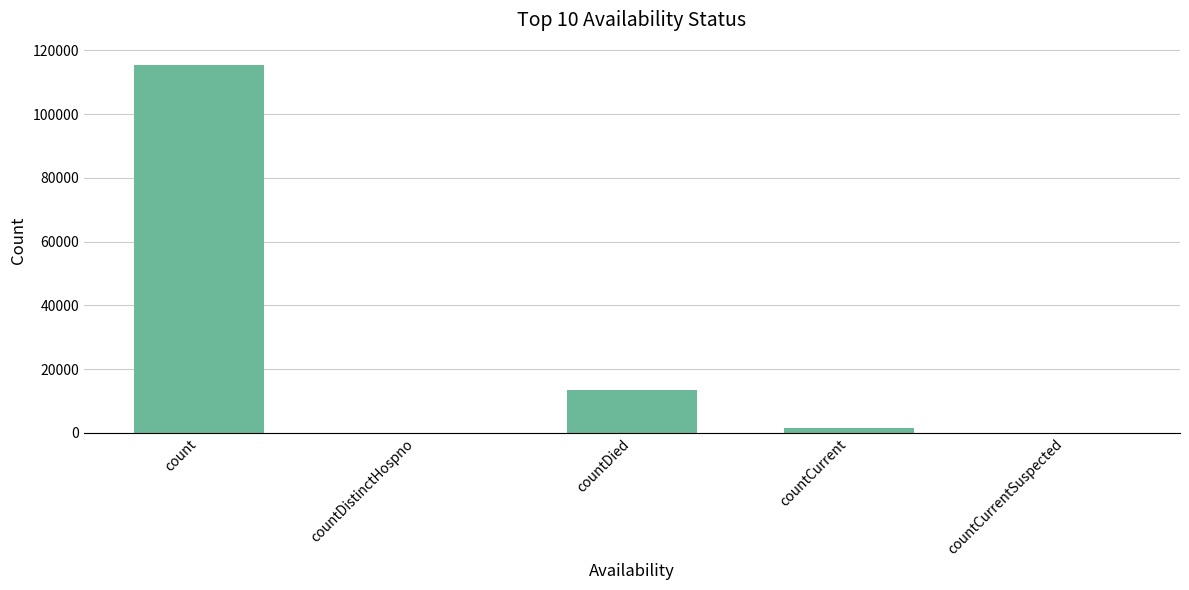

Are the bars horizontal?

No